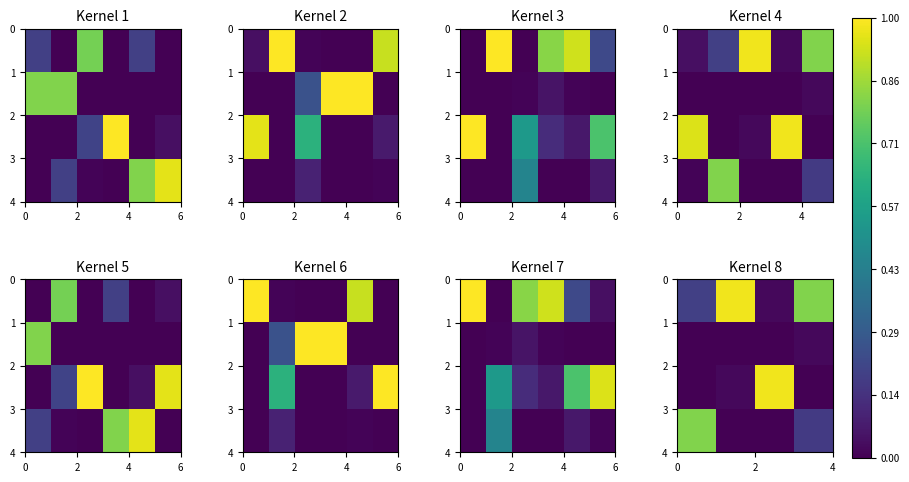

The value of row_2 at 6 is 0.0. True or false?

True